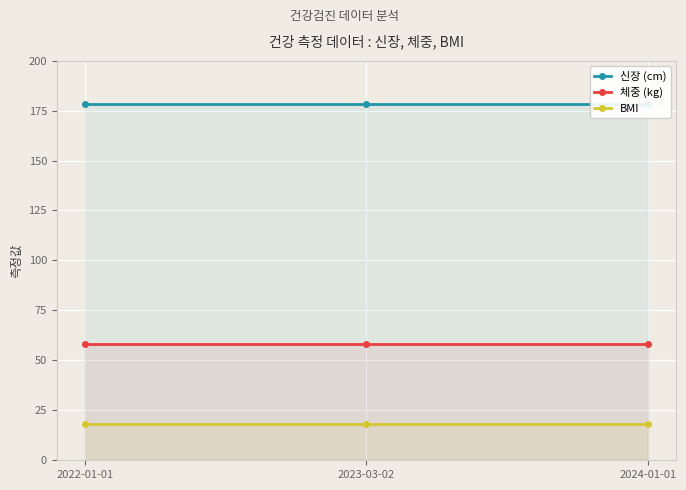

At which label is BMI closest to 18?

2022-01-01